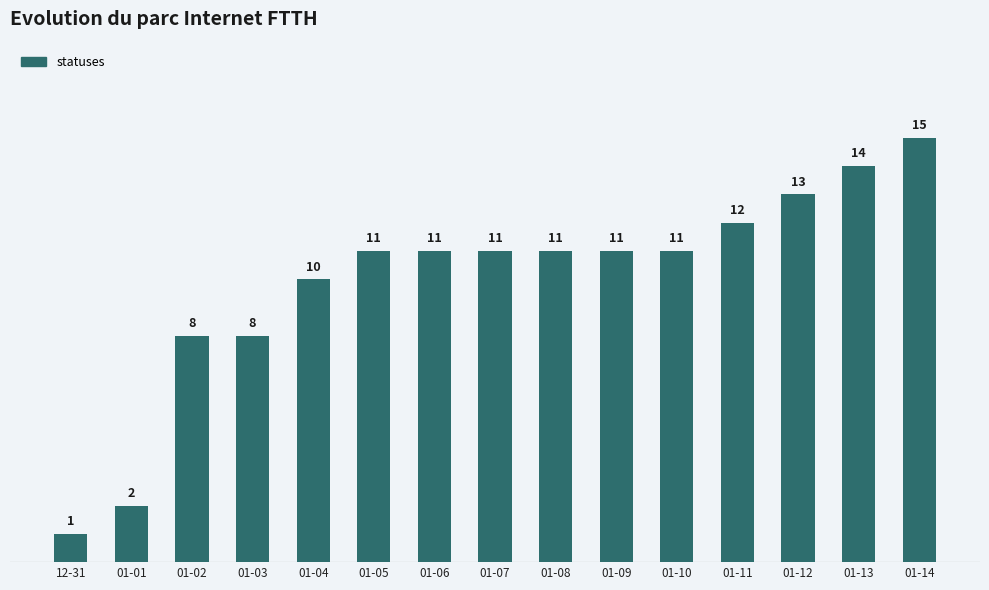

The chart shows a value of 22 at 01-14. True or false?

False